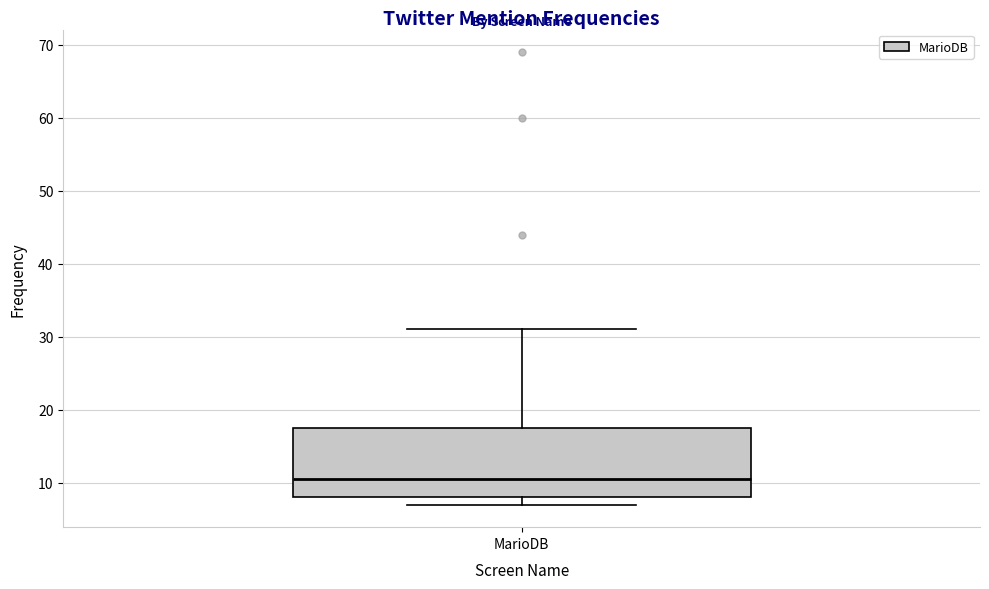

Read this box plot against the y-axis: the position of the median line, the range covered by the box, and the ends of both whiskers. The values are not printed on the chart, so give them approximately, as read against the axis.

median 11, box 8 to 18, whiskers 7 to 31